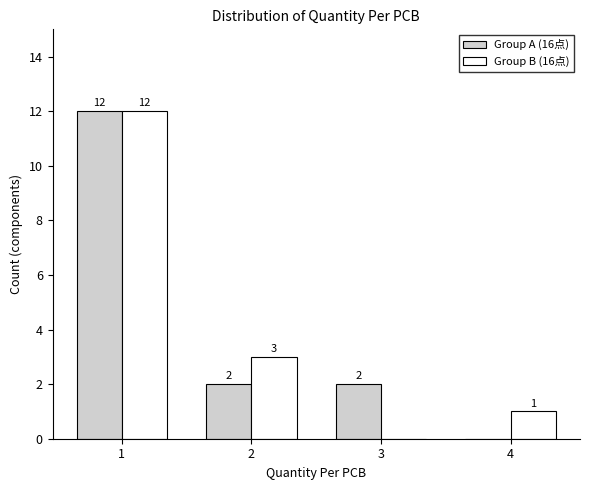

Reading left to right, list all the values displayed in this chart.

Group A (16点): 1=12	2=2	3=2	4=0
Group B (16点): 1=12	2=3	3=0	4=1